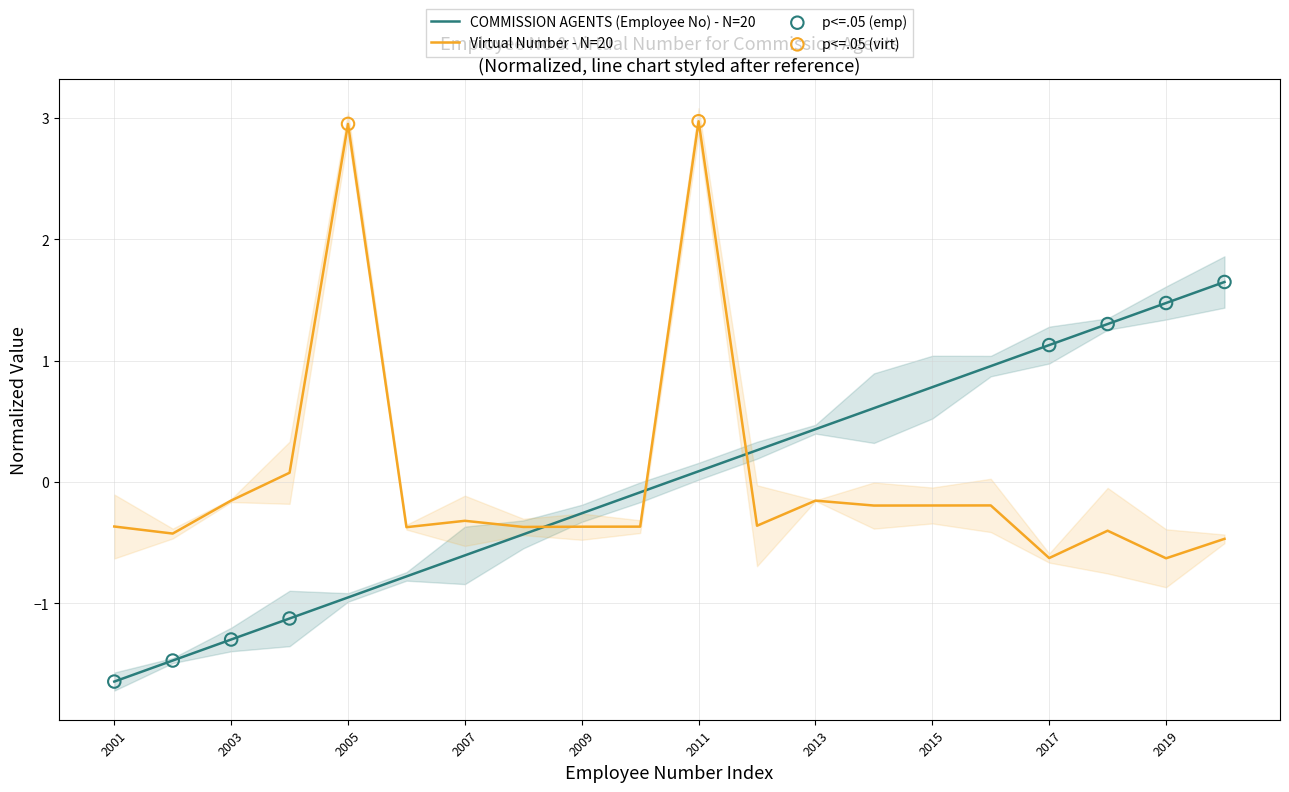

Which series contains the highest Y value?

Virtual Number